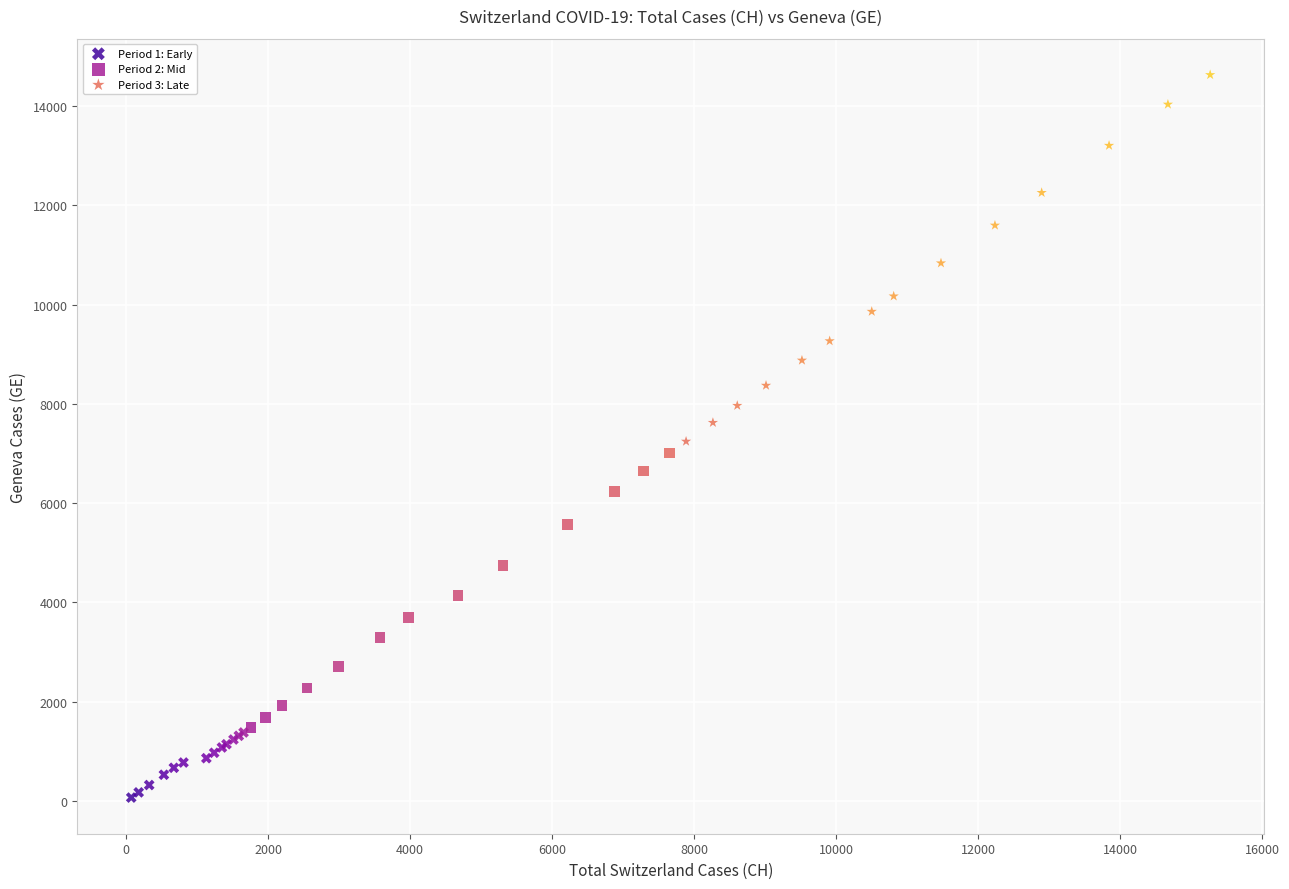

Which series contains the highest Y value?

Period 3: Late